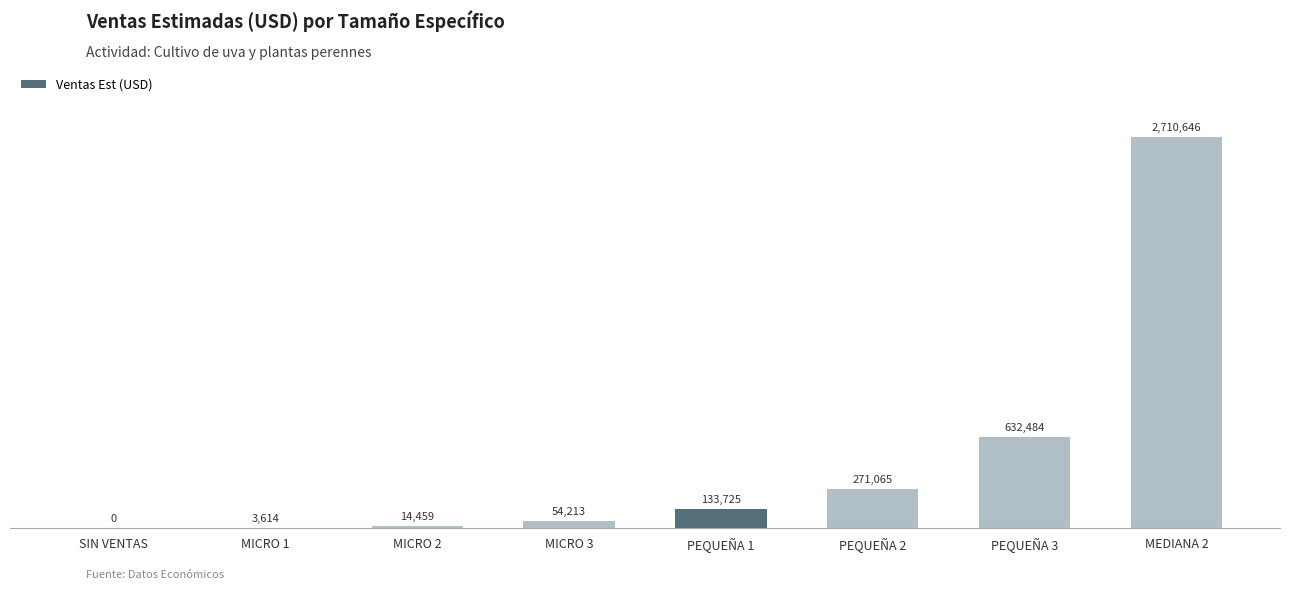

Reading left to right, transcribe all the data shown in this chart.

SIN VENTAS=0	MICRO 1=3614	MICRO 2=14459	MICRO 3=54213	PEQUEÑA 1=133725	PEQUEÑA 2=271065	PEQUEÑA 3=632484	MEDIANA 2=2710646